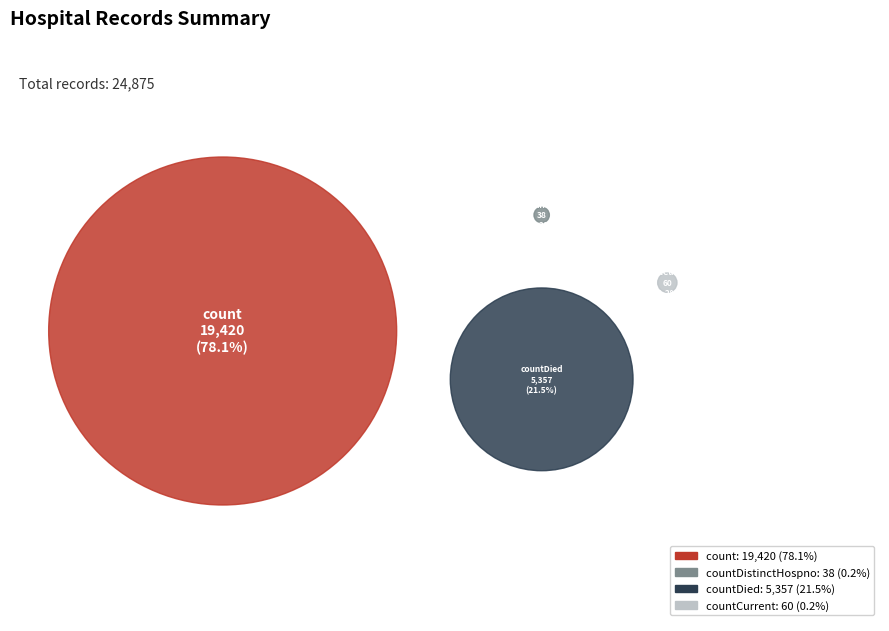

Which slice represents more than half of the pie?

count